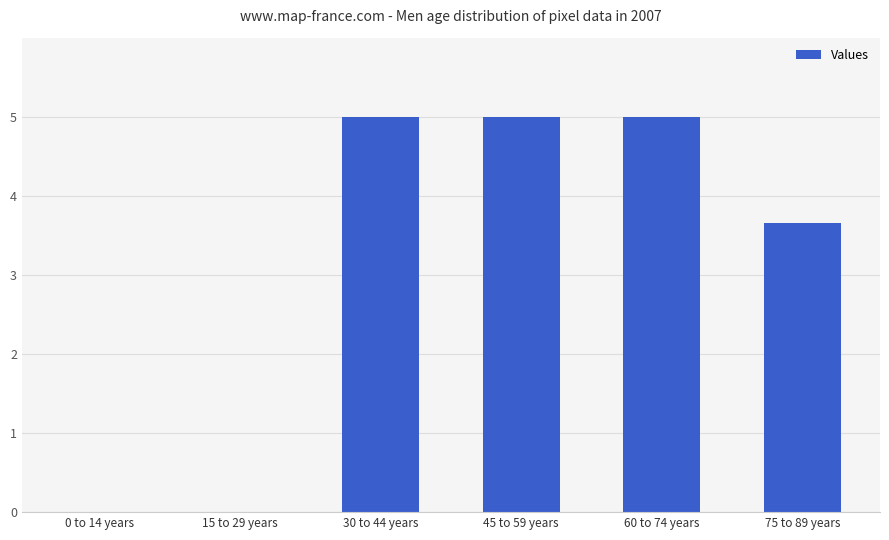

Does the chart contain stacked bars?

No